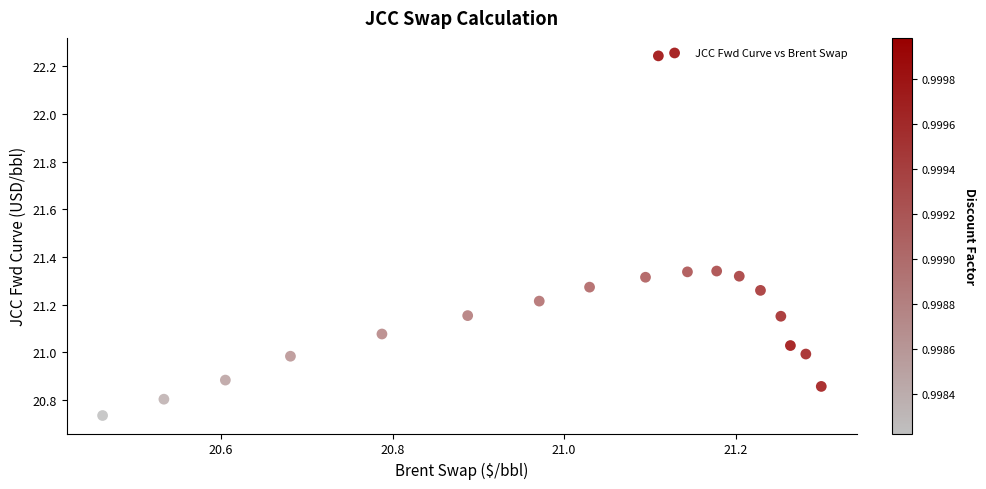

What is the range of Y values (max minus min)?

1.5